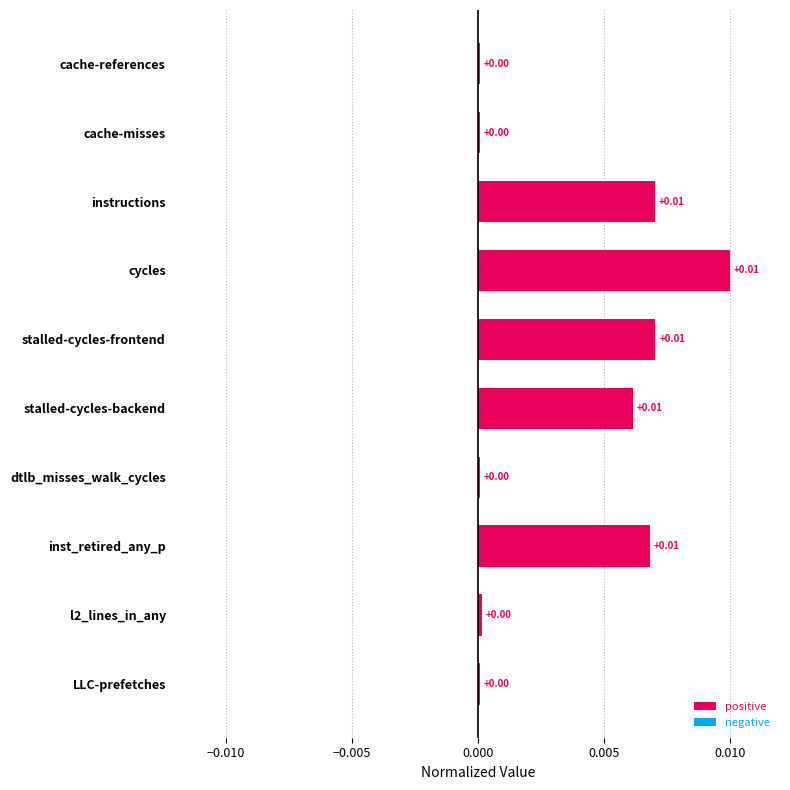

Are the bars horizontal?

Yes